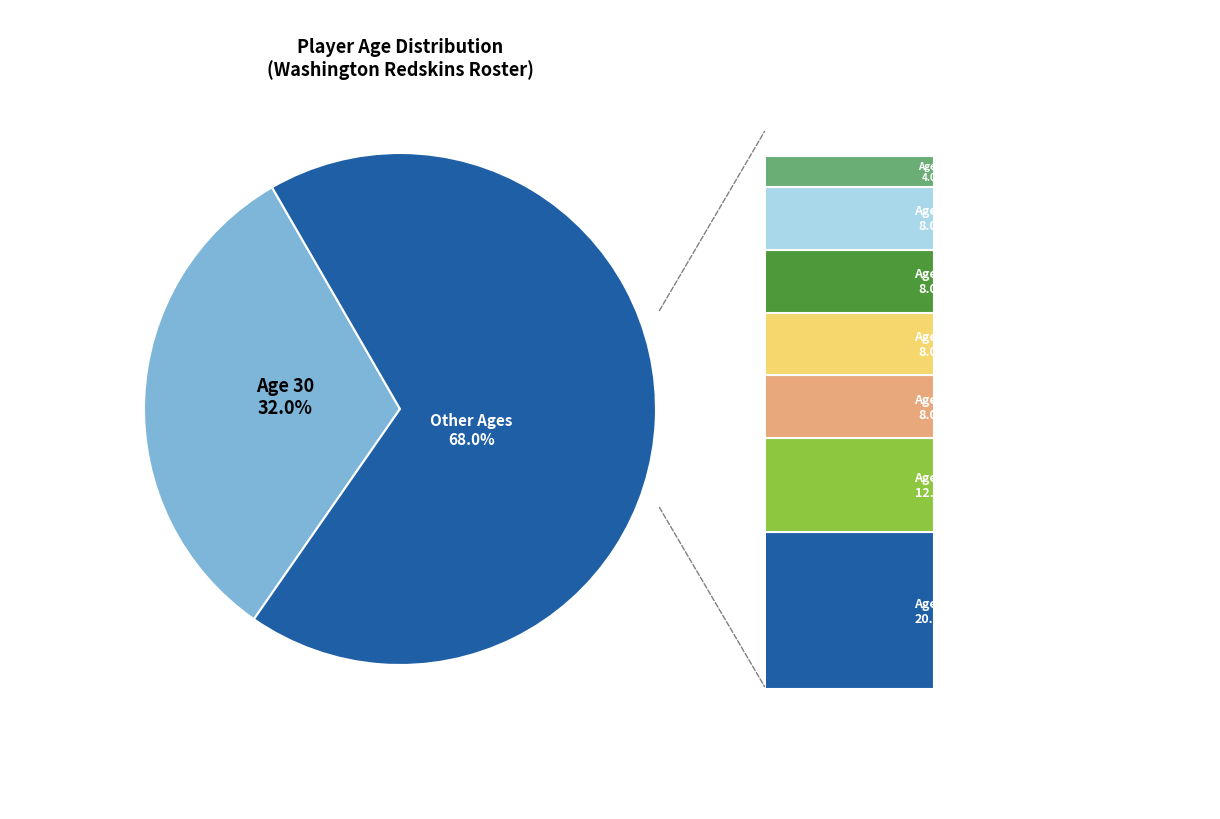

Rank the categories by value from lowest to highest.

Age 35, Age 24, Age 27, Age 28, Age 31, Age 29, Age 26, Age 30